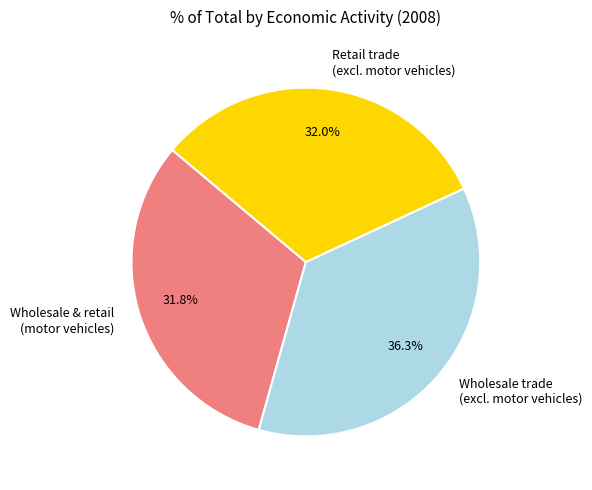

Which has a higher value, Wholesale trade (excl. motor vehicles) or Wholesale & retail (motor vehicles)?

Wholesale trade (excl. motor vehicles)